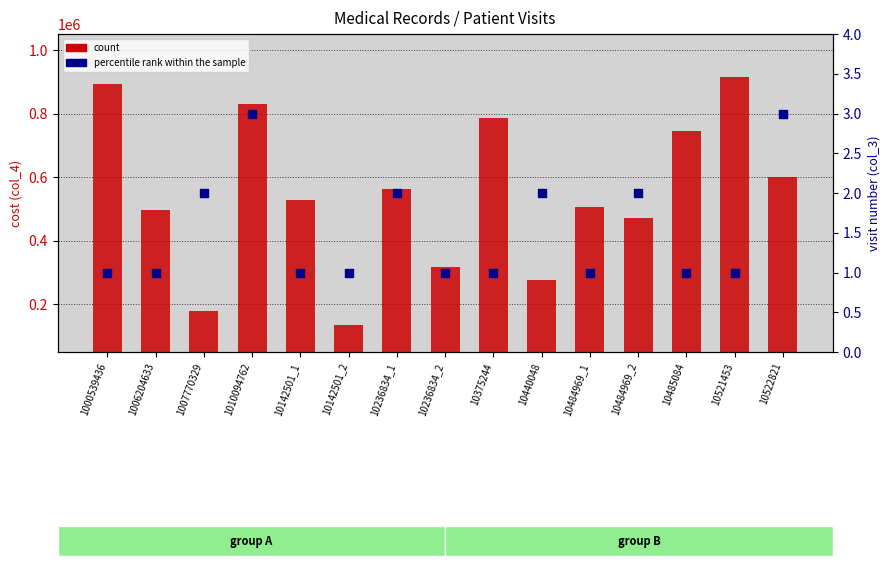

Which series has the largest Y range (max minus min)?

count